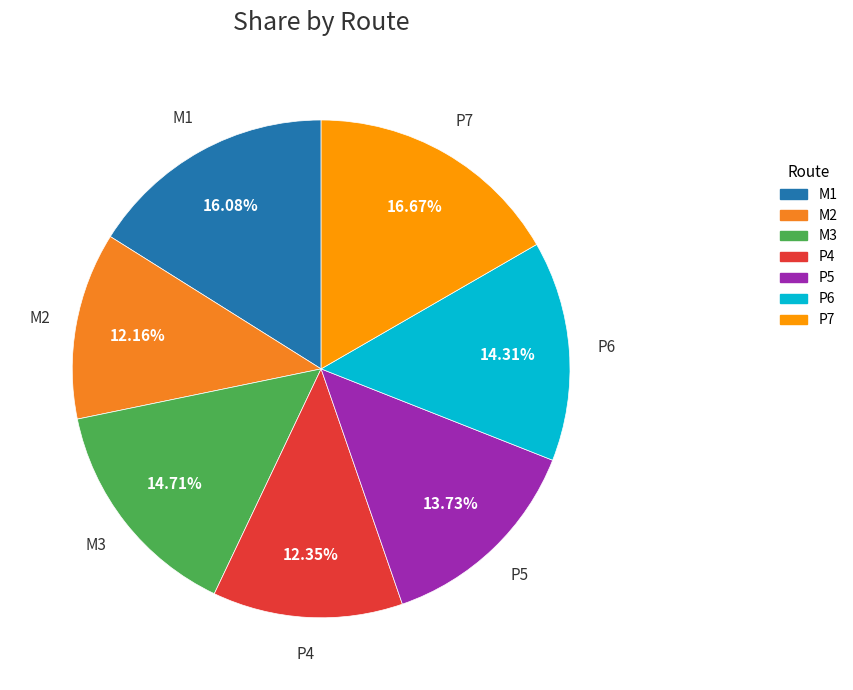

Which has a higher value, P7 or M1?

P7